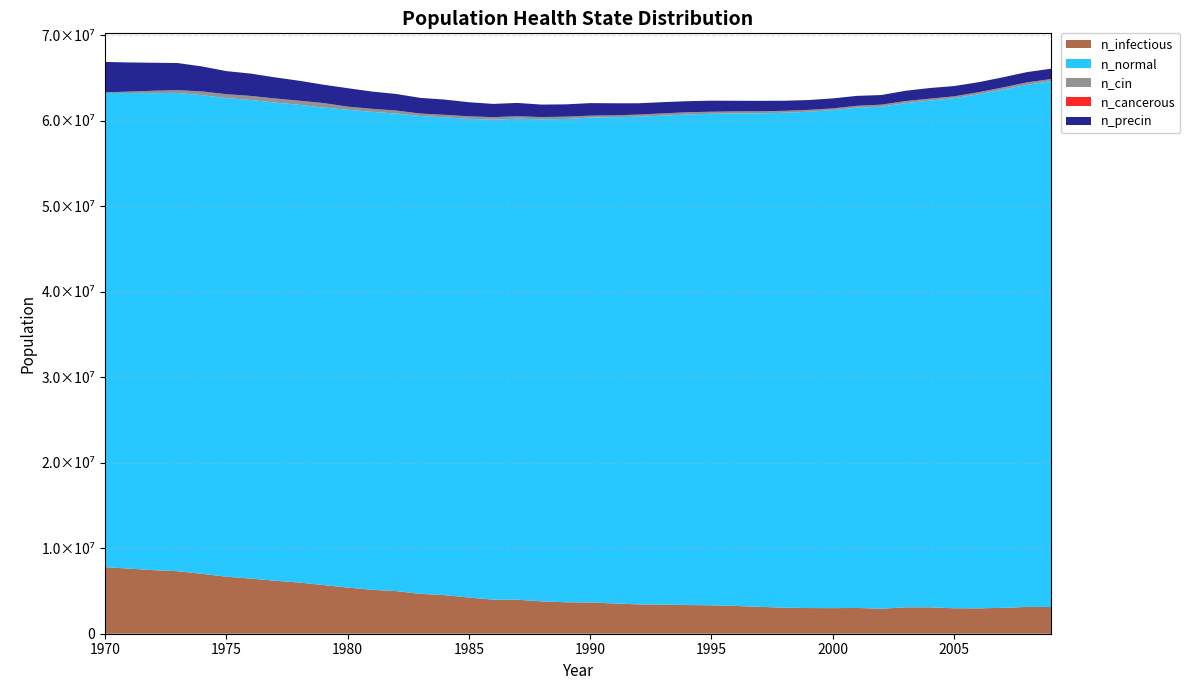

Reading left to right, transcribe all the data shown in this chart.

n_infectious: 7777050.0	7617892.5	7434292.0	7309021.5	7005705.5	6669892.0	6447960.0	6201863.0	5989097.5	5692170.0	5396910.0	5135258.0	4983878.0	4665007.5	4515572.0	4233921.0	3985047.0	3977269.5	3784503.0	3677287.0	3658954.8	3538962.0	3426468.0	3410636.0	3353417.0	3323974.0	3253422.8	3138985.0	3053156.5	3002604.0	2992882.5	3017603.0	2927330.5	3086210.2	3090099.0	2980383.0	2968161.5	3023436.0	3134540.8	3119263.8
n_normal: 55468732.0	55615112.0	55787048.0	55925652.0	55983704.0	55976208.0	55969264.0	55924540.0	55865376.0	55847600.0	55884824.0	55898708.0	55852600.0	55880376.0	55878152.0	55986480.0	56136472.0	56261744.0	56377568.0	56525064.0	56705608.0	56872540.0	57042256.0	57178632.0	57372792.0	57481672.0	57591664.0	57729160.0	57873872.0	58044976.0	58237460.0	58504392.0	58710768.0	58965200.0	59261848.0	59653216.0	60113192.0	60605104.0	61056744.0	61523656.0
n_cin: 72495.8	169156.9	281650.4	339980.3	432475.0	458029.0	479416.7	472472.6	483583.1	522191.9	358868.1	351924.0	348868.7	284150.2	284983.5	288038.9	284983.5	278317.2	252485.4	264984.7	213876.5	215265.3	241374.9	256651.8	256374.0	236375.2	238041.8	222209.3	218042.9	209710.1	196377.5	211376.6	223598.2	232764.3	211376.6	202766.0	231931.0	241652.7	269984.4	218042.9
n_cancerous: 0.0	0.0	0.0	0.0	277.8	833.3	1944.3	3333.1	4166.4	5555.2	6388.5	6944.0	7221.8	6666.3	8332.9	8055.1	8055.1	8332.9	8055.1	8055.1	8332.9	7221.8	7499.6	6666.3	6110.8	6388.5	7499.6	9999.4	11110.5	10277.2	9999.4	10554.9	13332.6	13610.3	14165.8	14443.6	13054.8	13054.8	14443.6	14999.1
n_precin: 3555072.0	3408969.2	3275643.8	3166761.0	2924275.2	2696788.2	2614015.5	2469579.0	2335420.5	2144320.5	2158208.5	2018216.5	1934332.4	1832671.8	1784618.9	1643793.8	1549632.5	1551854.5	1459637.8	1434916.9	1469914.8	1402974.2	1319923.5	1316590.5	1293258.5	1291869.6	1238817.1	1224095.8	1178265.1	1147433.5	1169932.2	1159655.0	1123823.9	1201597.1	1243539.0	1200763.8	1168265.8	1182709.2	1204097.0	1204930.2